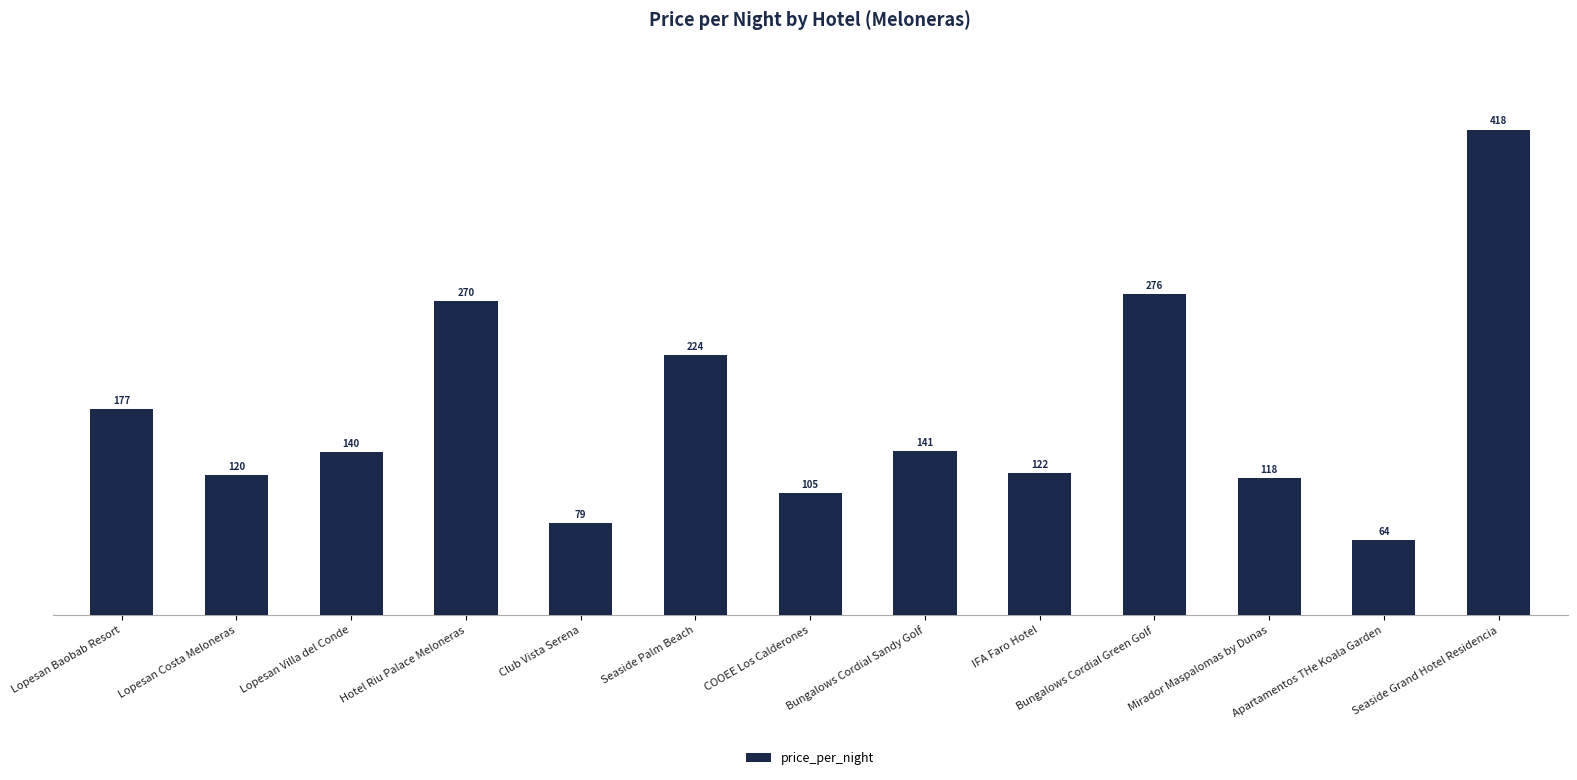

How many values are below 140?

6